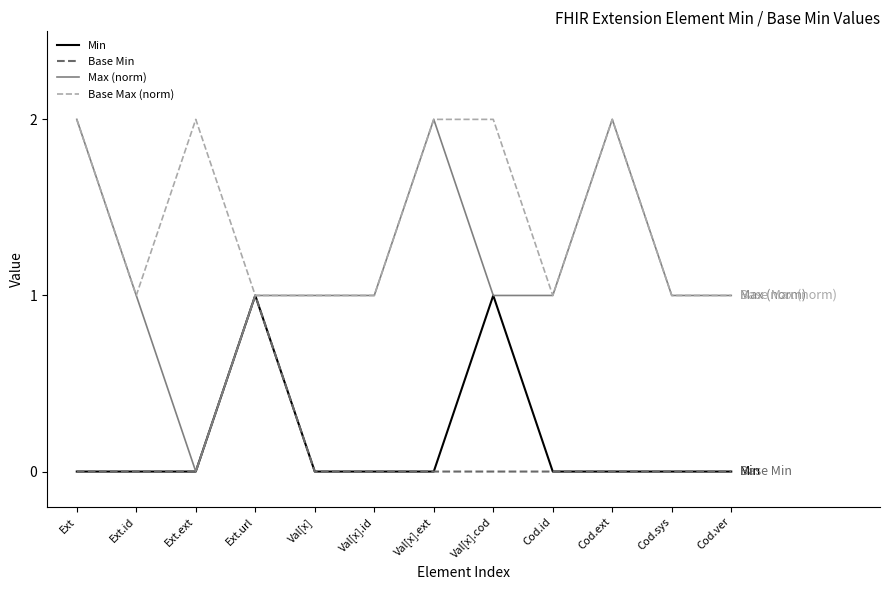

At which label does Max (norm) reach its minimum?

Ext.ext